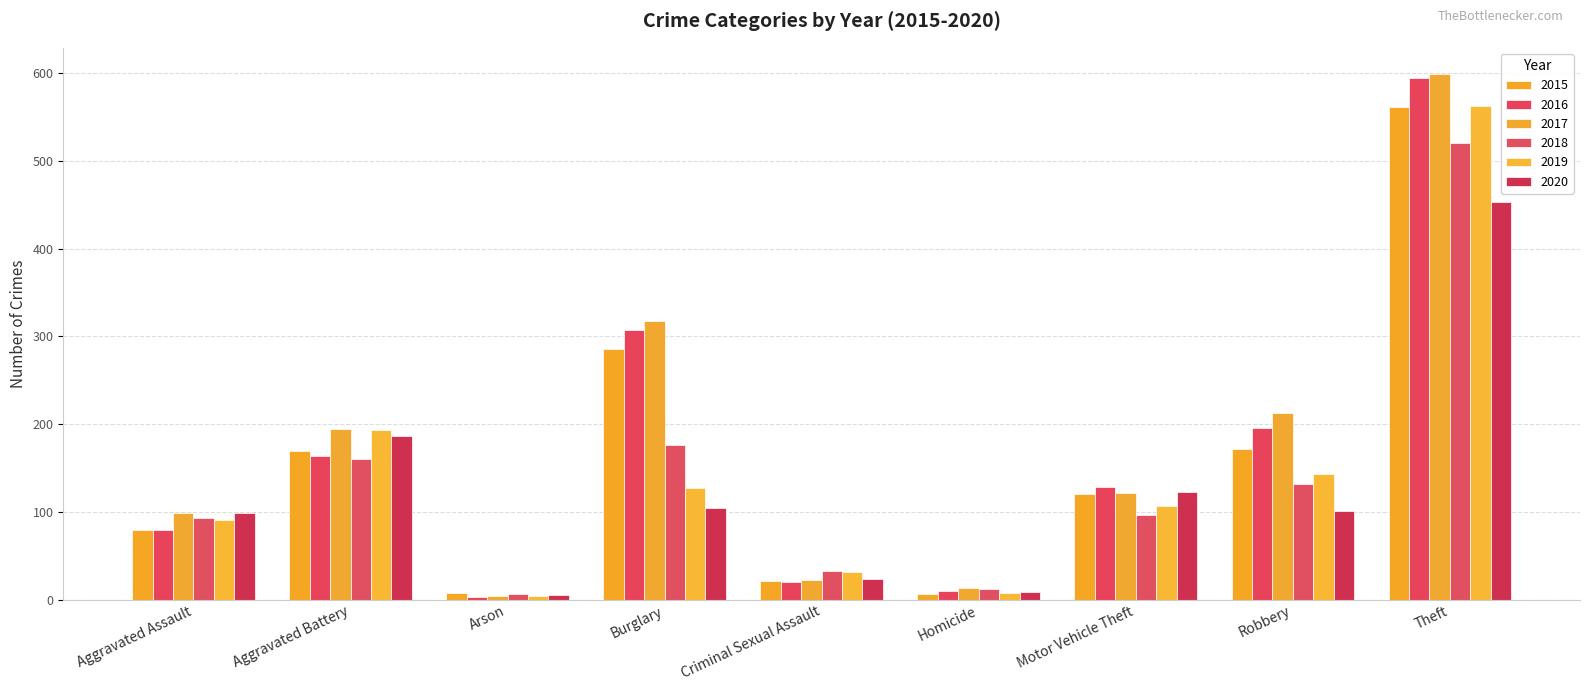

What is the greatest value displayed?

599